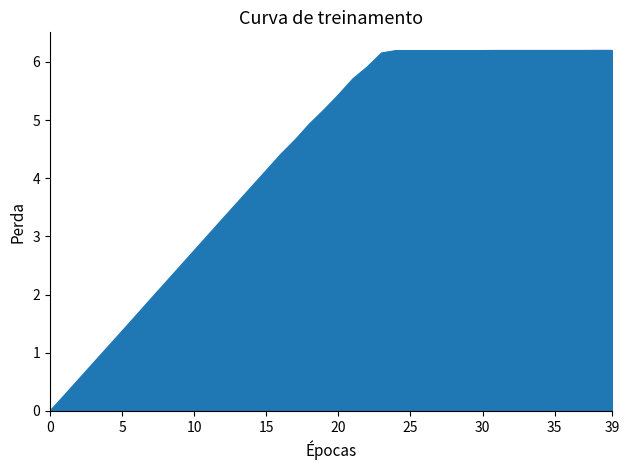

What is the maximum value shown in the chart?

6.2